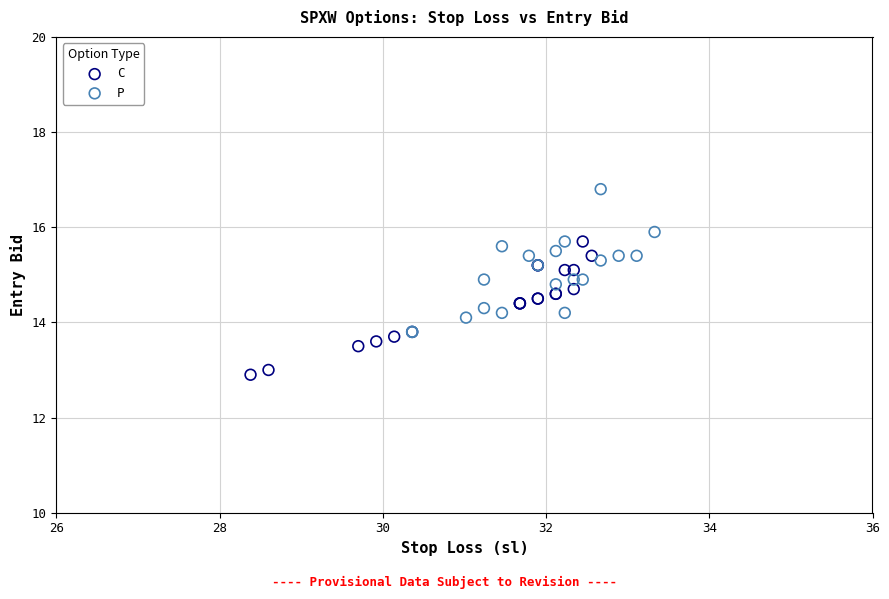

Which series reaches the maximum Y coordinate?

P